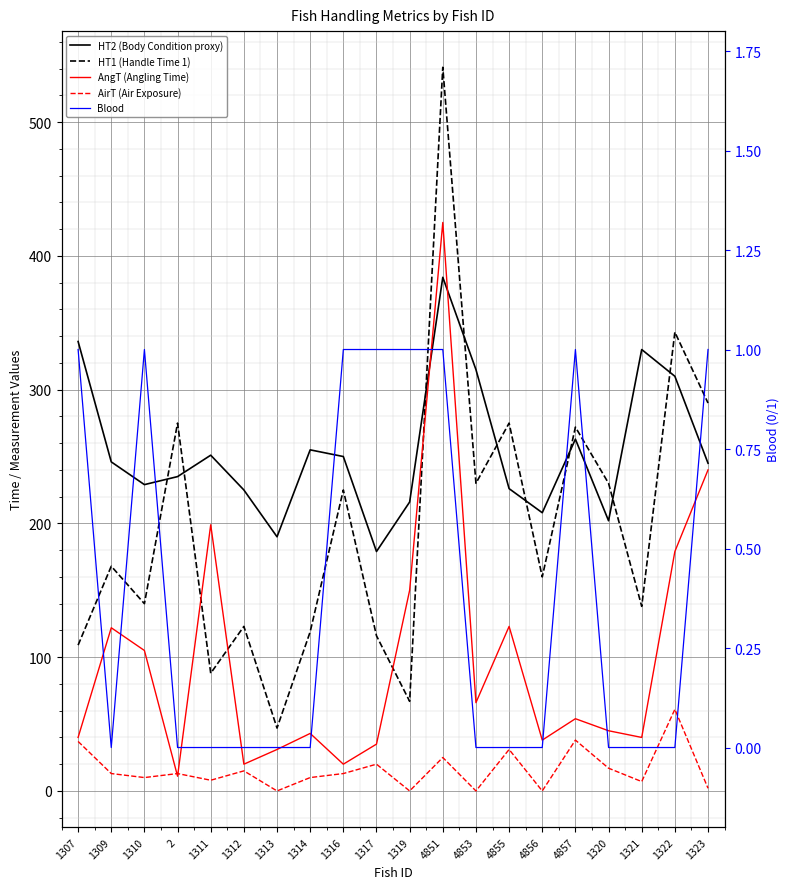

Count the Blood values in the range 0 to 1.

20